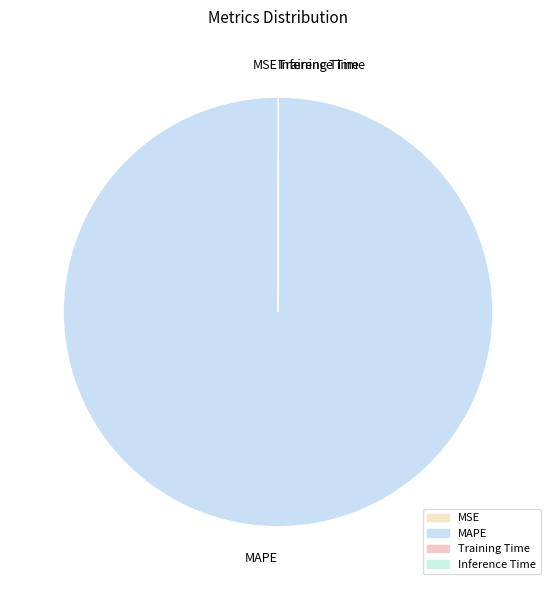

Does MAPE account for over 50% of the chart?

Yes